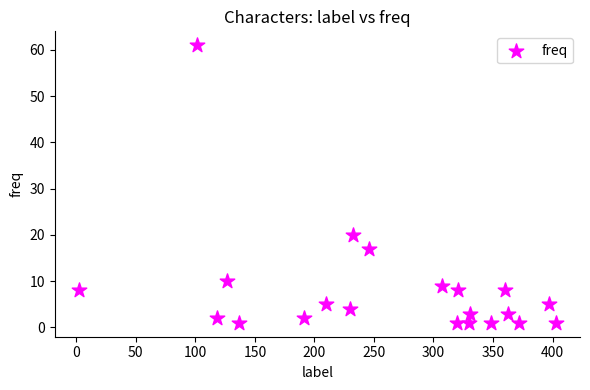

What Y value in the scatter plot is closest to 31?

20